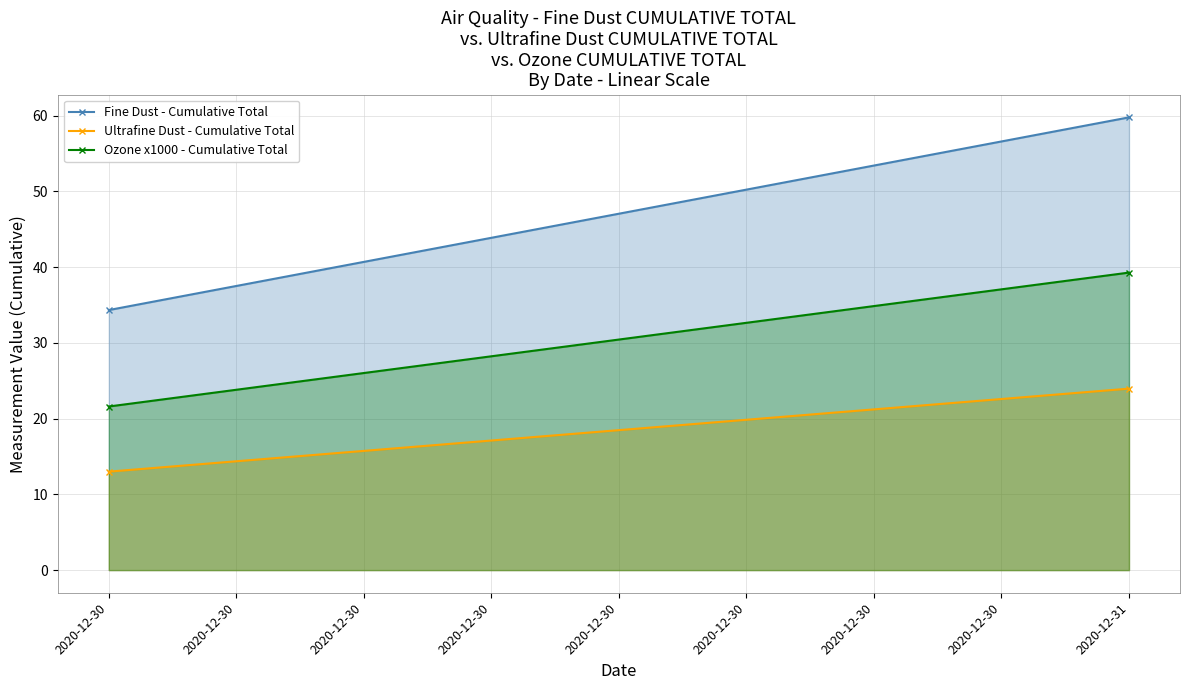

Which label corresponds to the smallest value in the chart?

2020-12-30